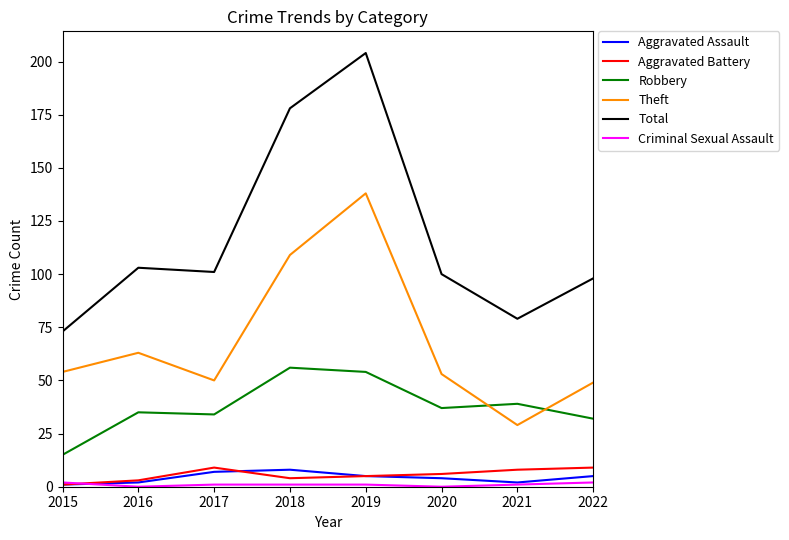

What is the spread (max minus min) of values at 2019?

203